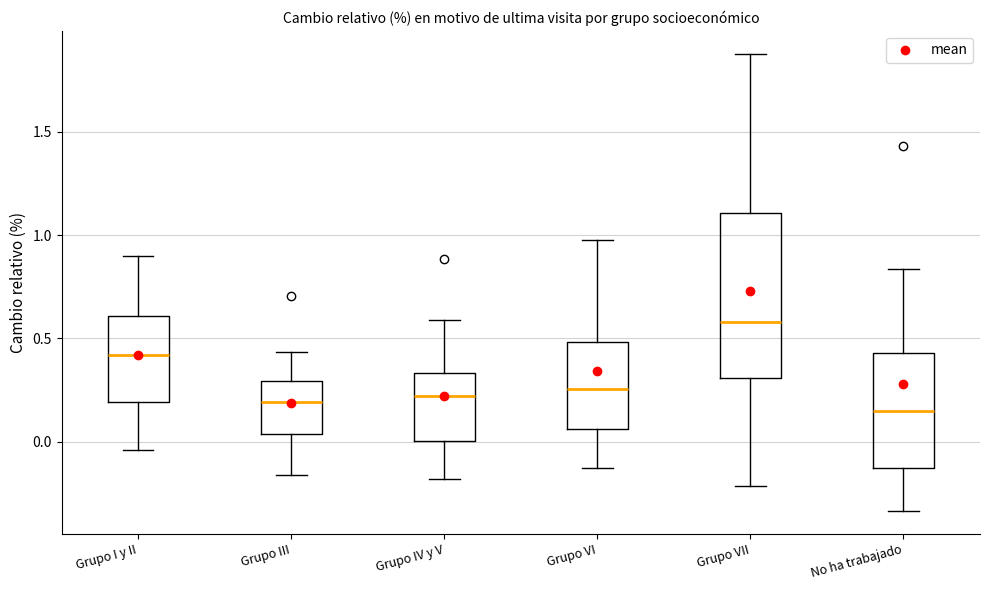

Which box's median line is the highest?

Grupo VII